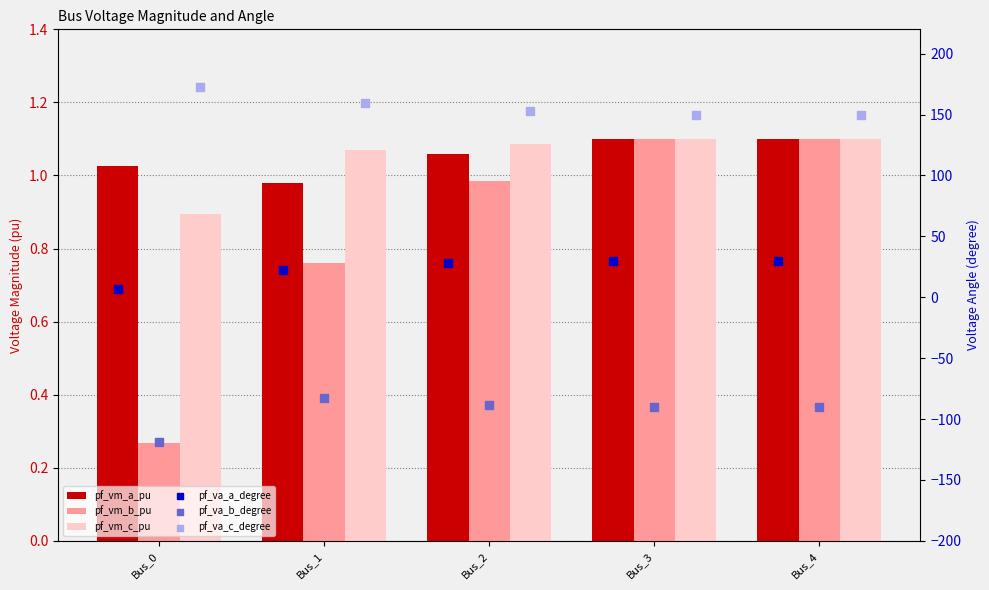

At how many categories does at least one series exceed -57?

5